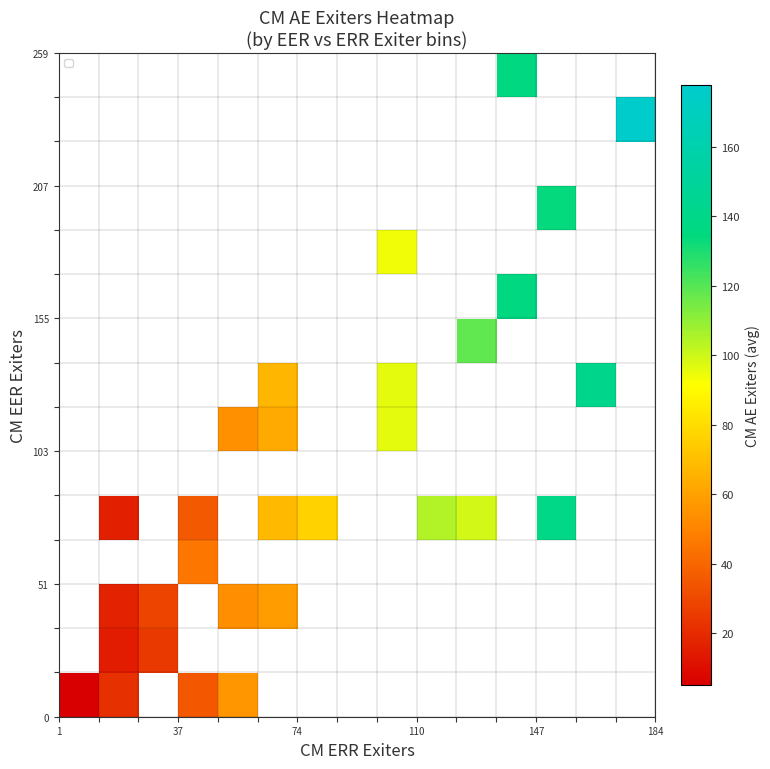

At how many categories does at least one series exceed 12?

13